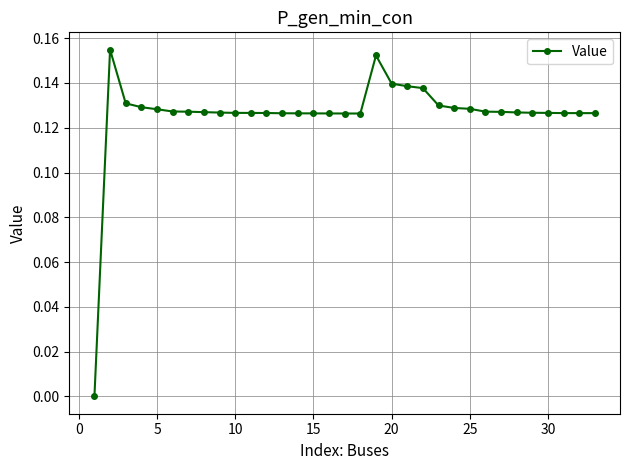

True or false: the data has more than 0 interior local peaks.

True